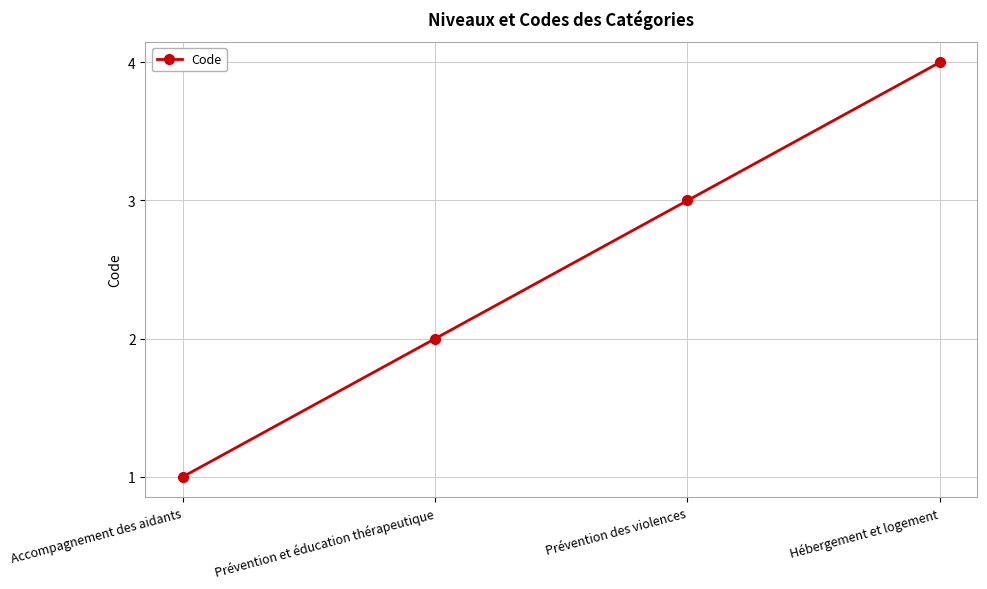

At which category does the chart reach its minimum across all series?

Accompagnement des aidants